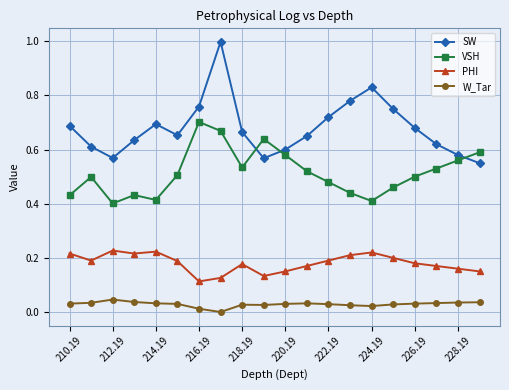

Which series has the largest total across all categories?

SW